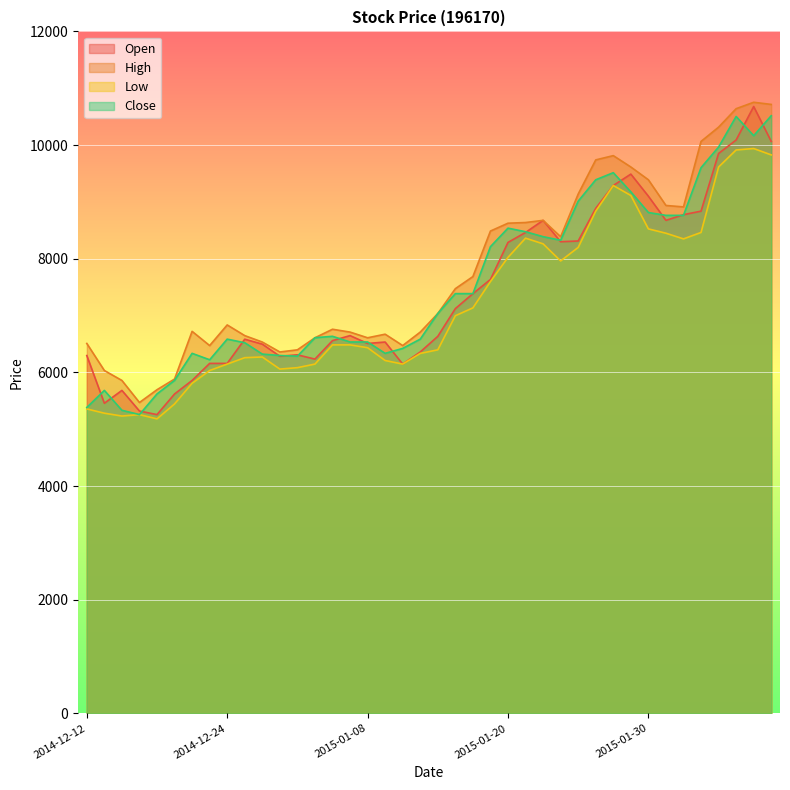

What is the label of the 35th point from the right?

2014-12-19